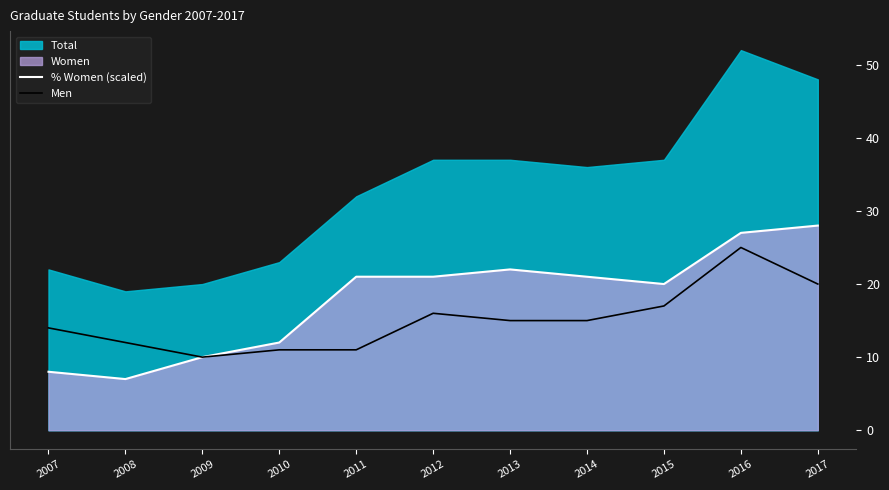

True or false: Men has a value of 7.8 at 2014.

False